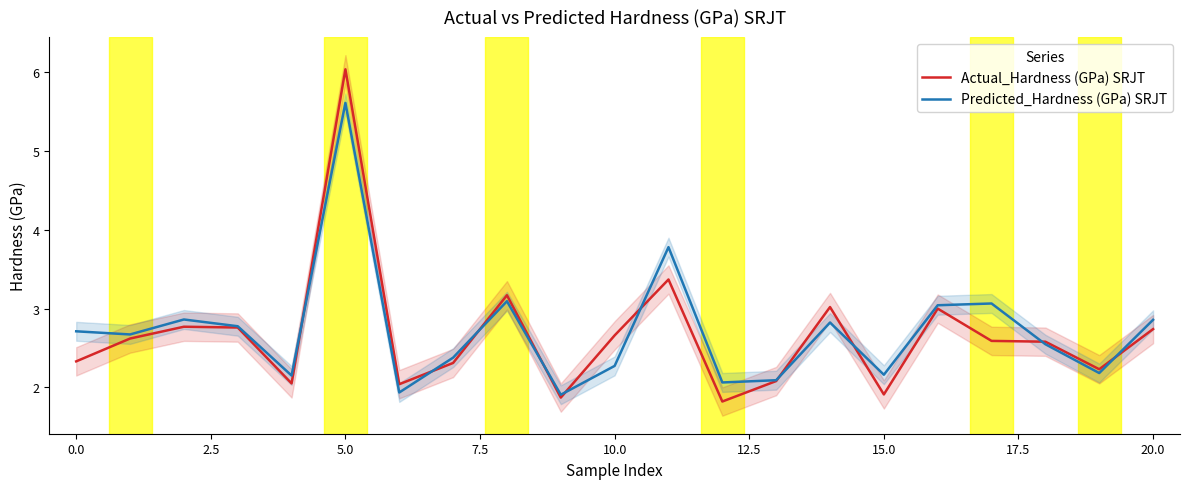

What is the minimum value for Actual_Hardness (GPa) SRJT?

1.8